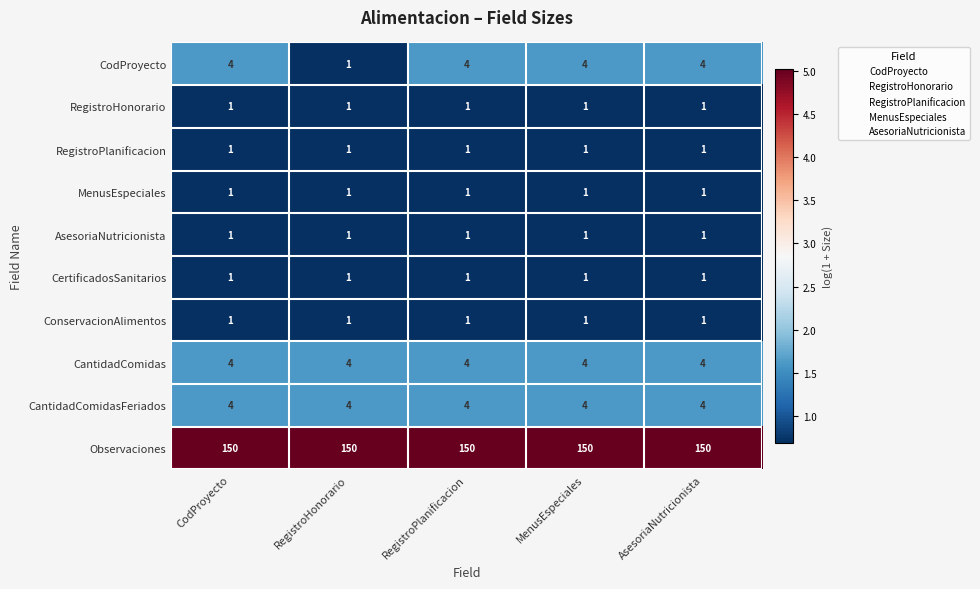

Which series has the largest total across all categories?

Observaciones